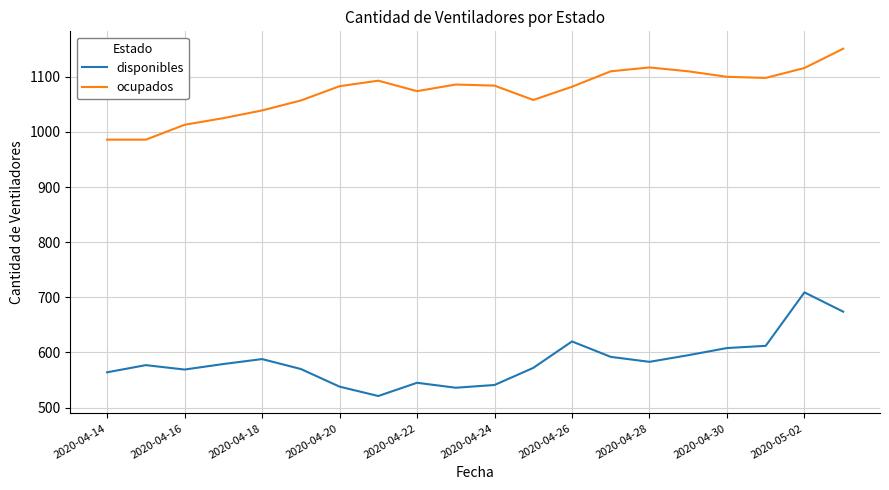

How many lines are shown in the chart?

2